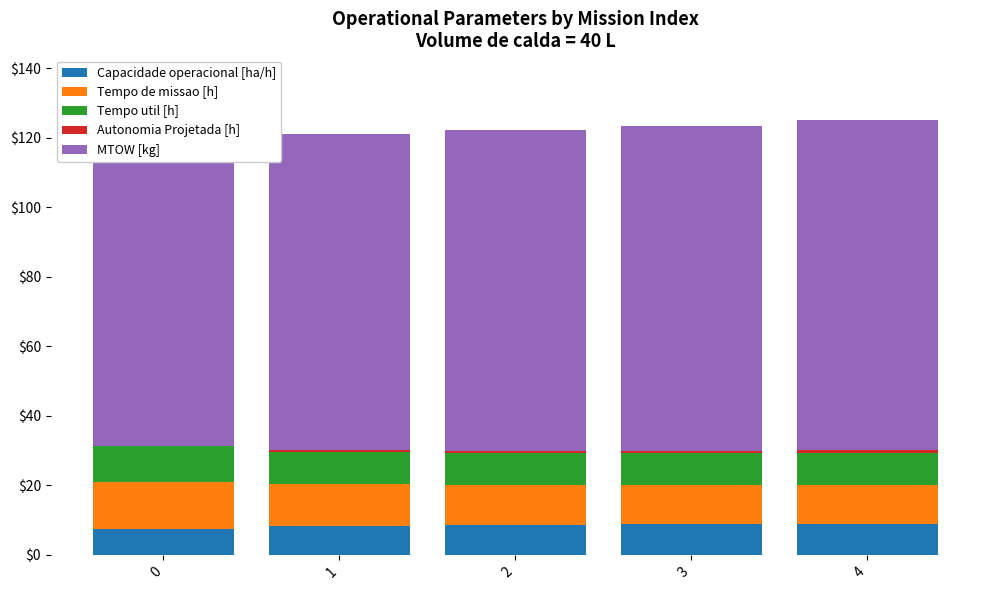

At which label does Tempo de missao [h] reach its minimum?

3